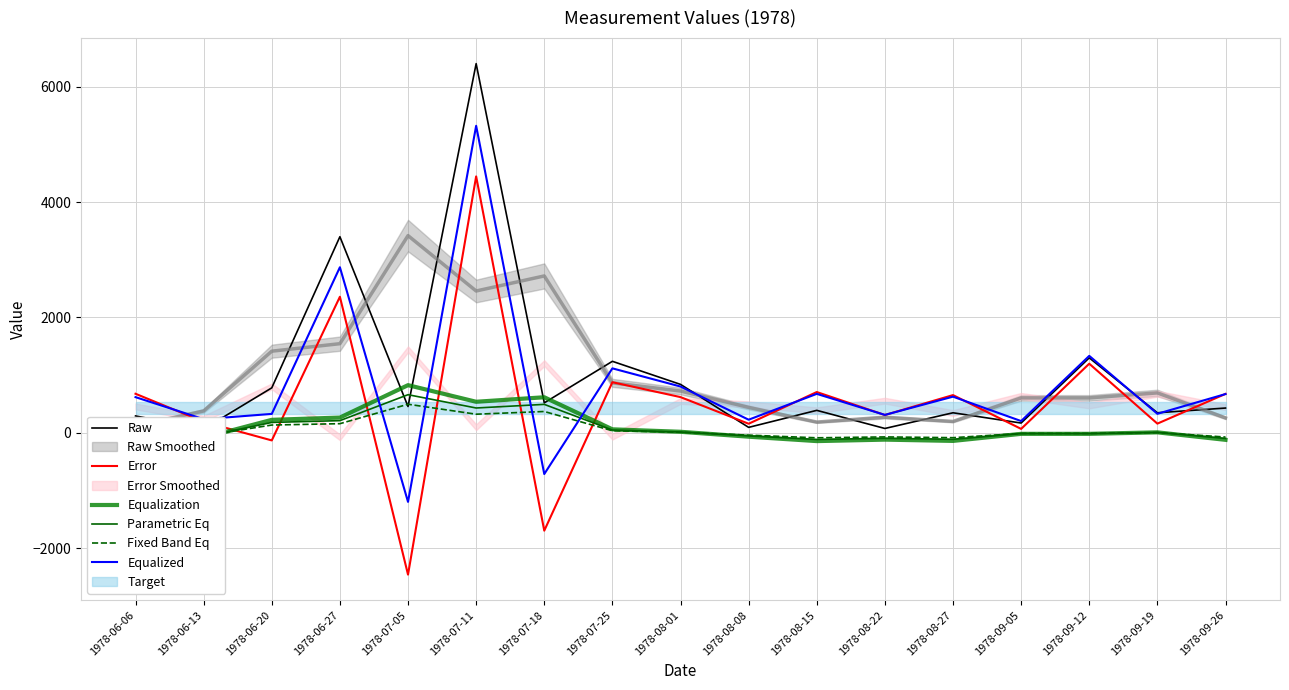

What position from the left is 1978-07-25?

8